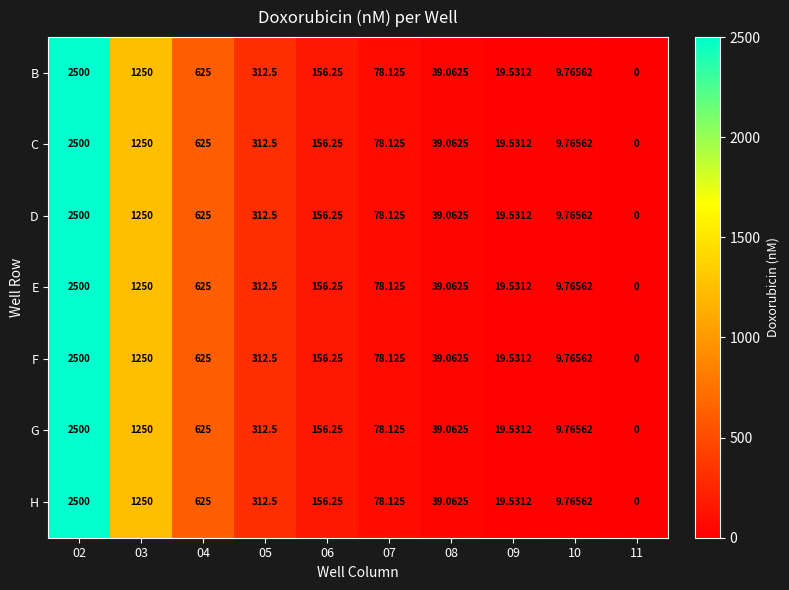

Is the value of C at 05 greater than the value of H at 08?

Yes